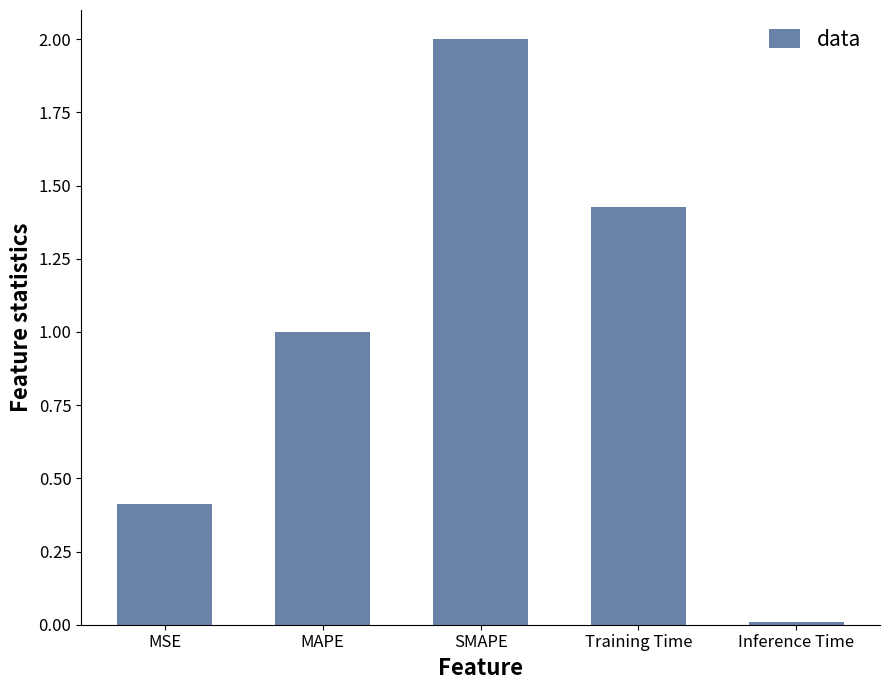

What is the sum of the values at Training Time and SMAPE?

3.4